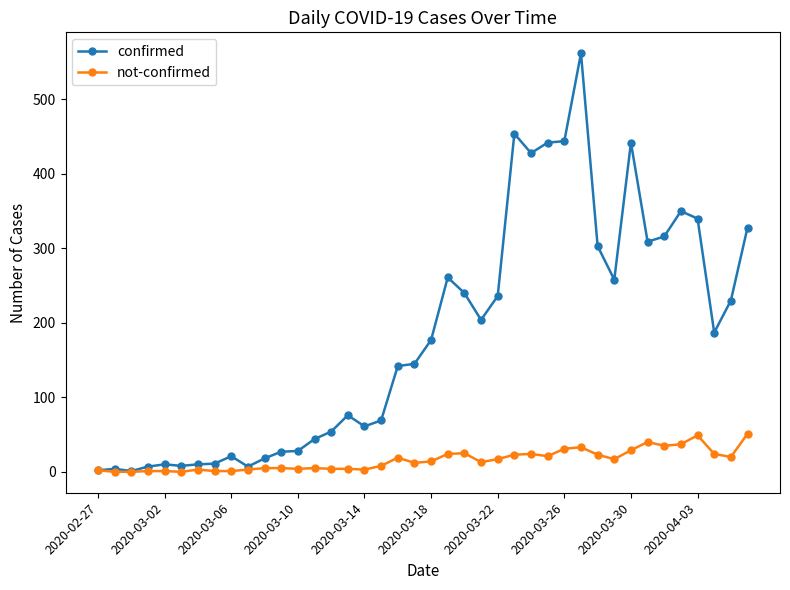

What is the greatest value displayed?

562